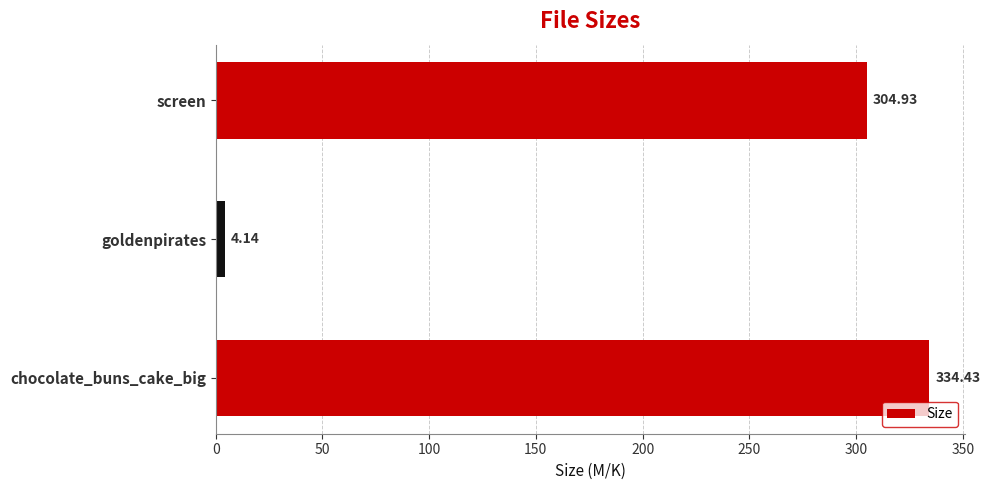

How many values exceed 304?

2